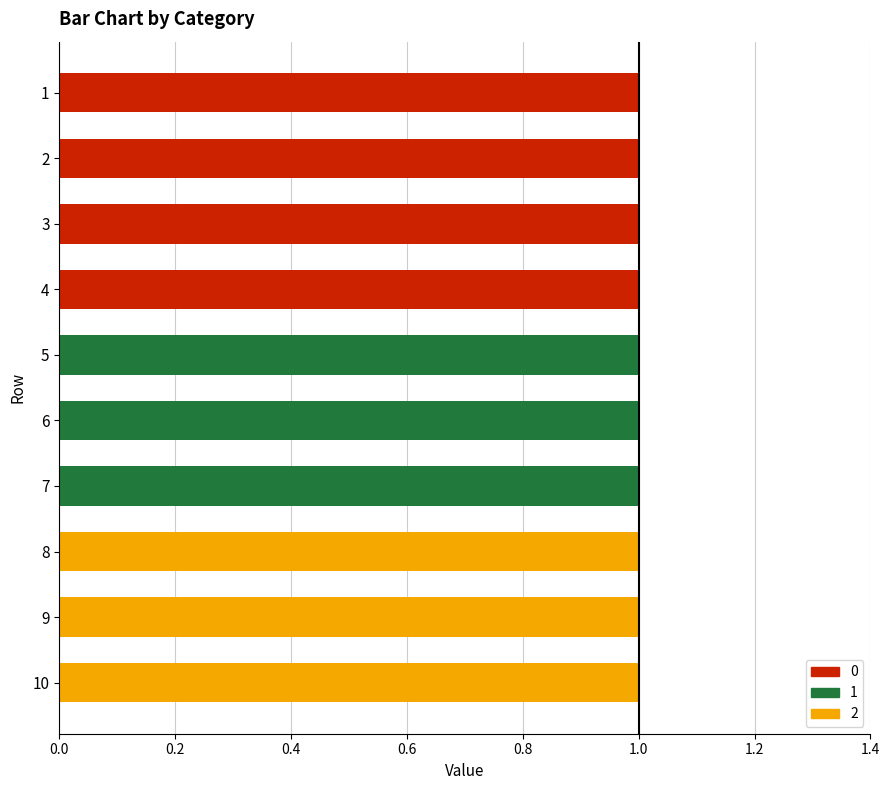

Between 7 and 9, which is larger?

7